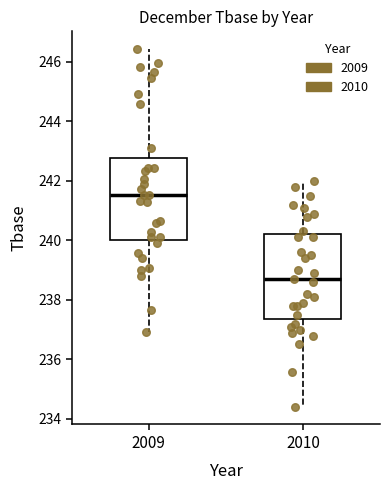

Which box's median line is the lowest?

2010